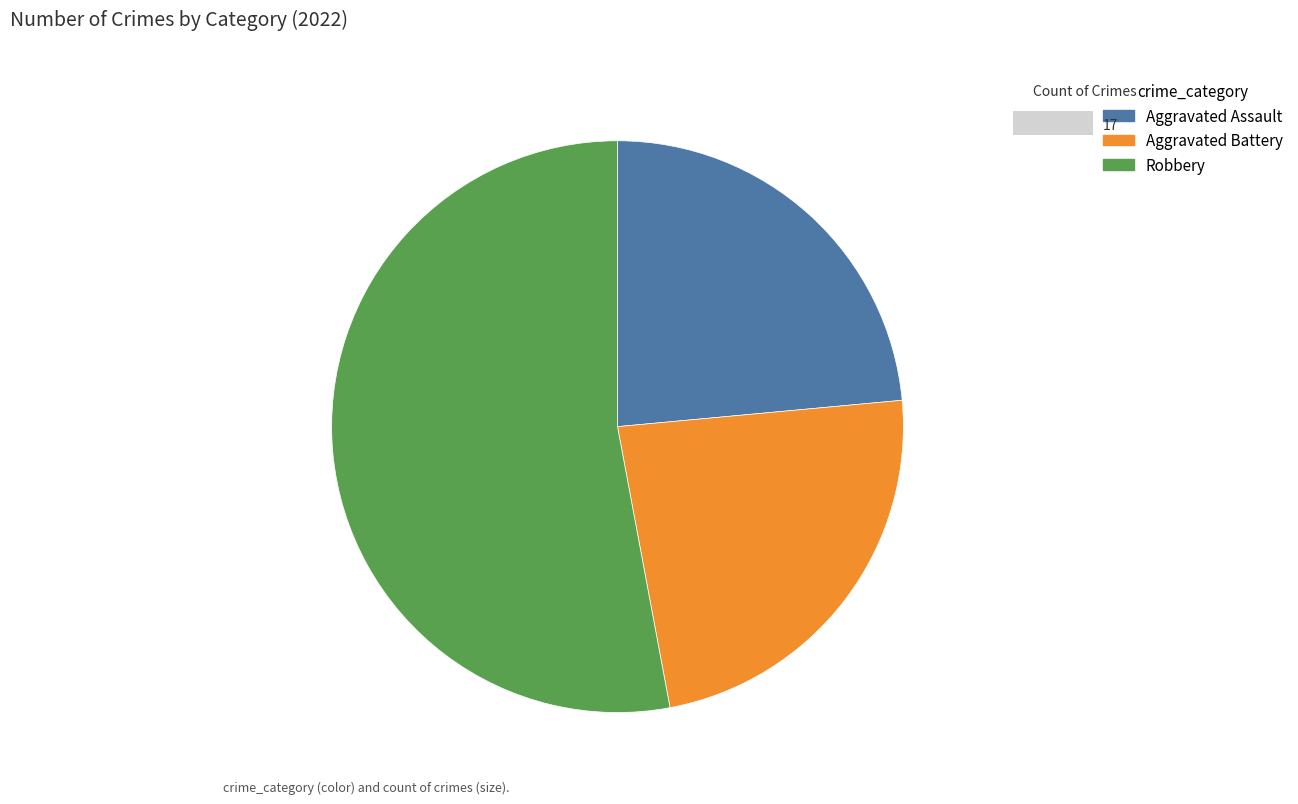

True or false: Aggravated Battery accounts for 24% of the total.

True